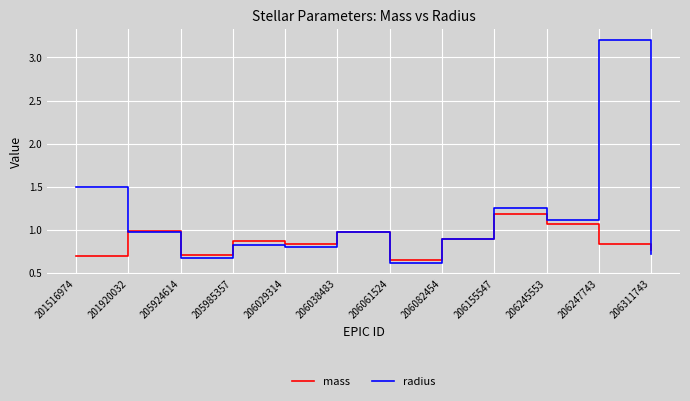

What is the sum of all mass values?

10.5